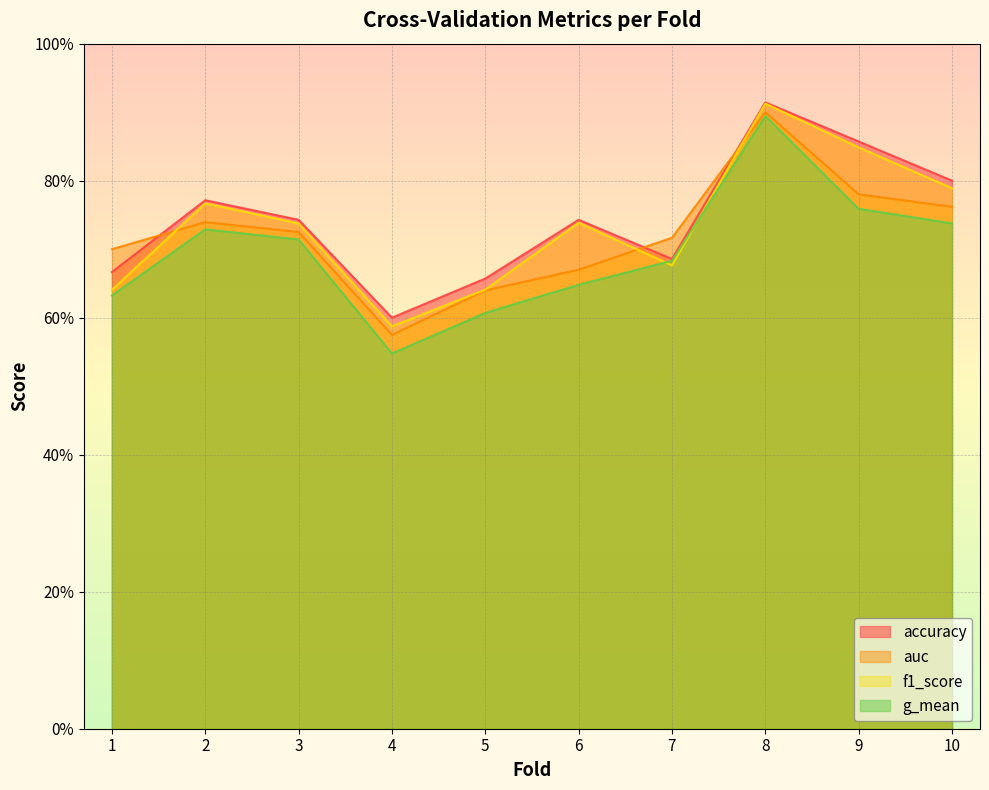

What is the value of the accuracy point at the 3rd from the left?

0.7